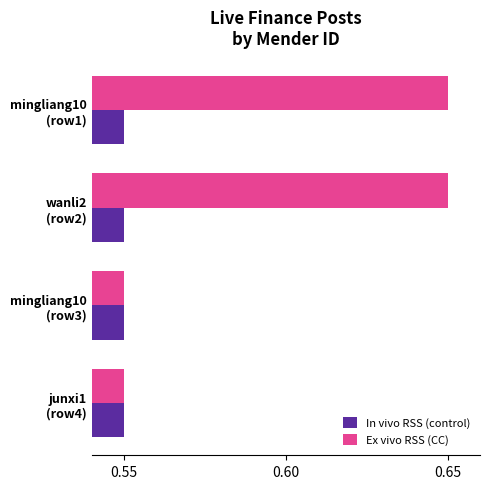

List the series in order of their peak value, lowest first.

In vivo RSS (control), Ex vivo RSS (CC)